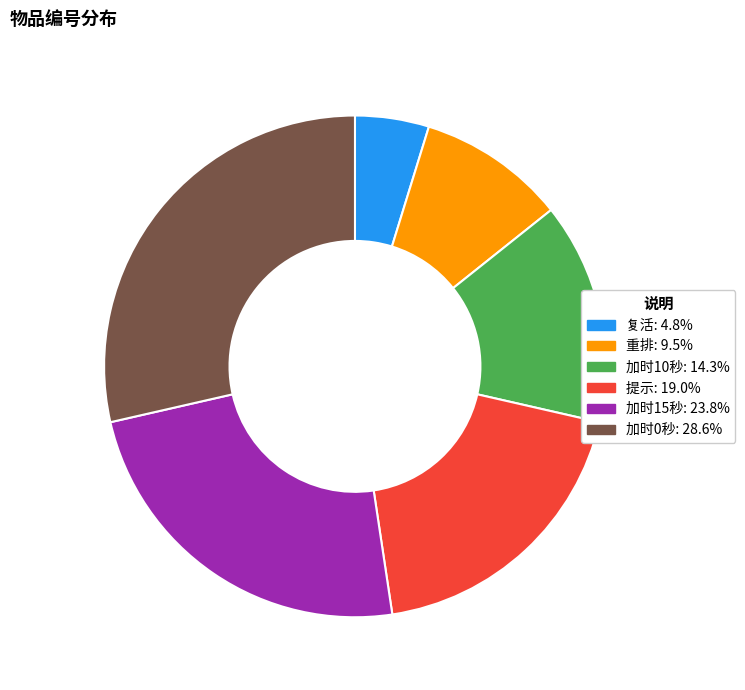

Which slice is the largest?

加时0秒